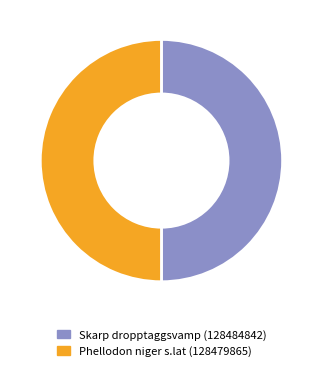

What percentage is the Phellodon niger s.lat (128479865) slice, to the nearest percent?

50%